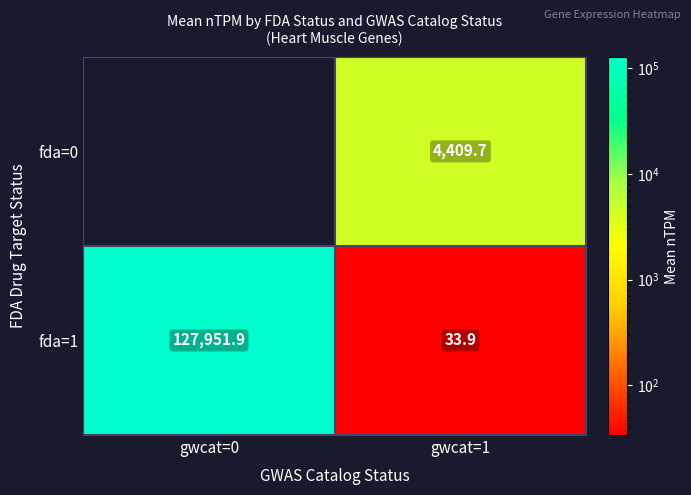

Is the value of fda=0 at gwcat=1 greater than the value of fda=1 at gwcat=0?

No